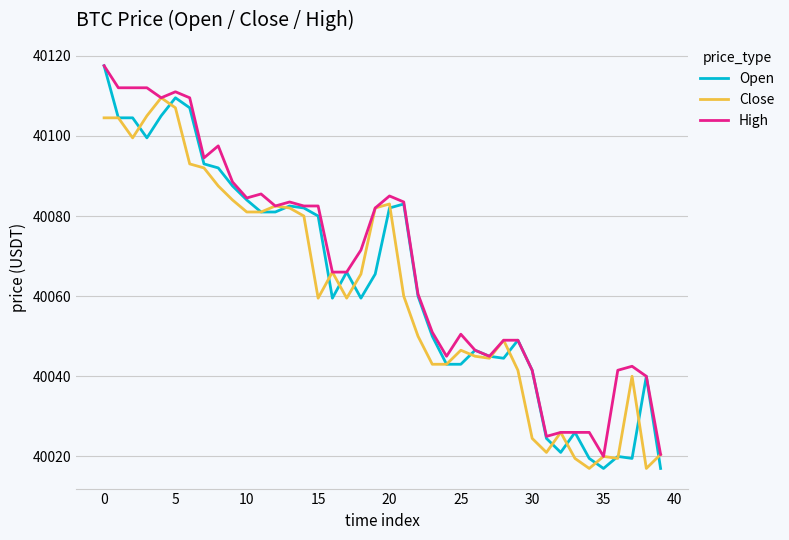

Which series has the widest spread of values?

Open